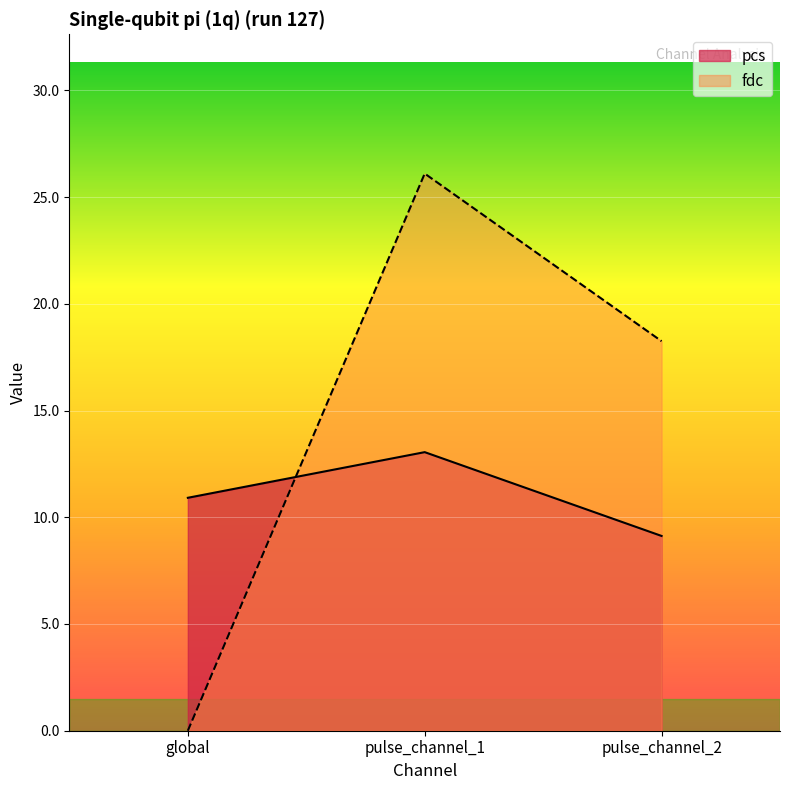

Reading left to right, extract all data points from this chart.

pcs: 10.9	13.1	9.1
fdc: 0.0	26.1	18.2